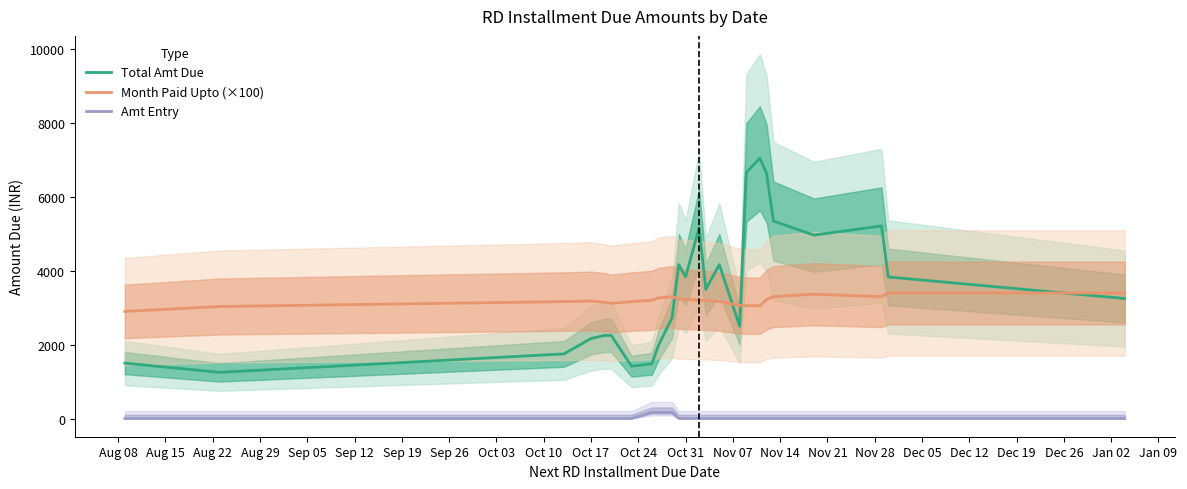

What is the difference between the maximum and second lowest values in the Total Amt Due series?

5633.3